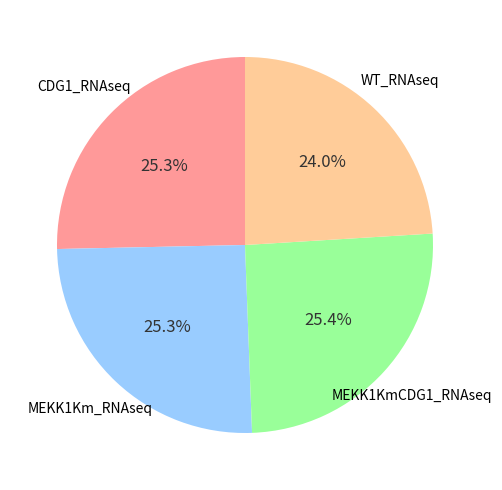

To the nearest percent, what is the average slice percentage?

25%